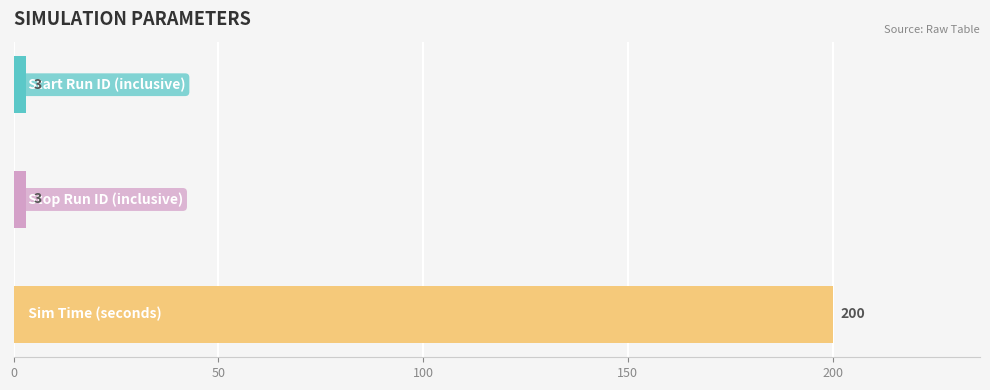

Does the chart contain any negative values?

No